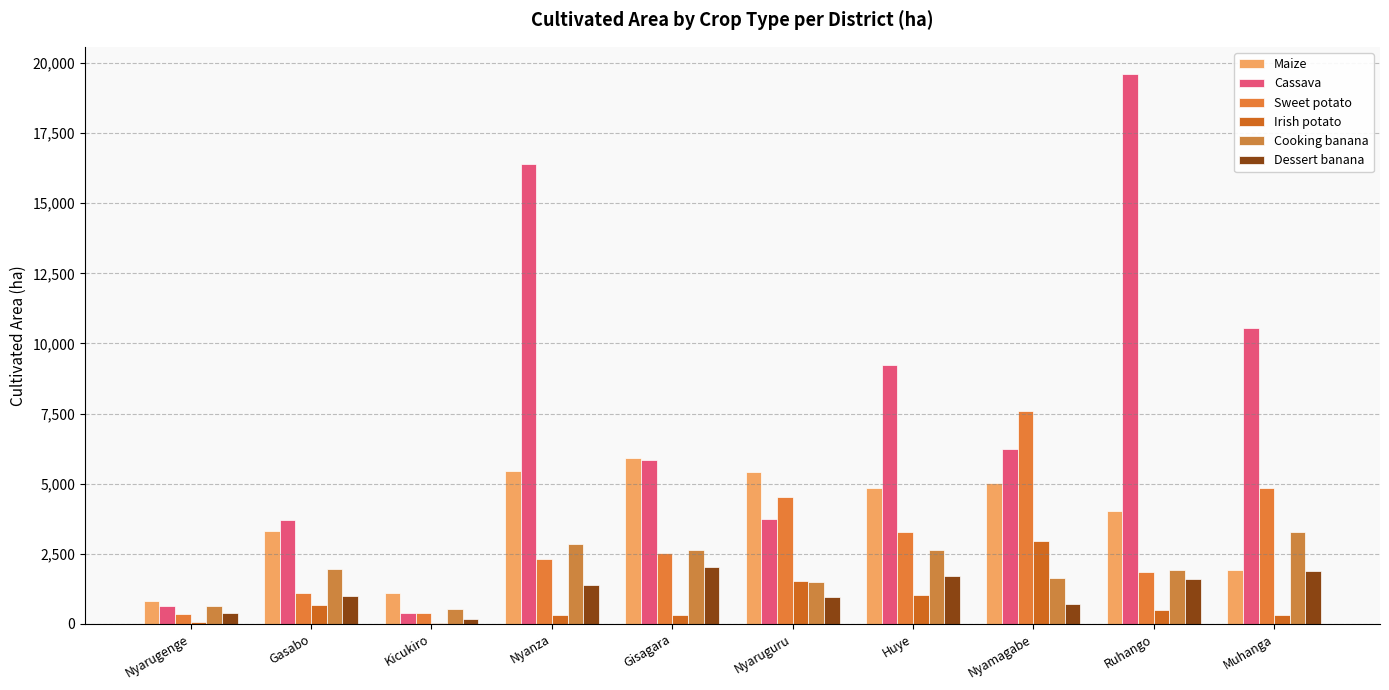

Between Nyarugenge and Nyamagabe, which series saw the biggest shift?

Sweet potato